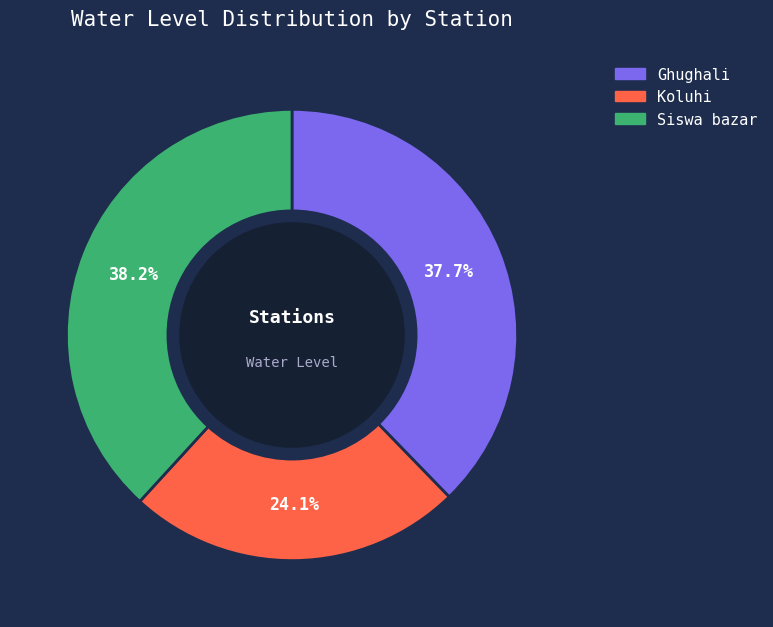

To the nearest percent, what is the combined percentage of Ghughali and Koluhi?

62%